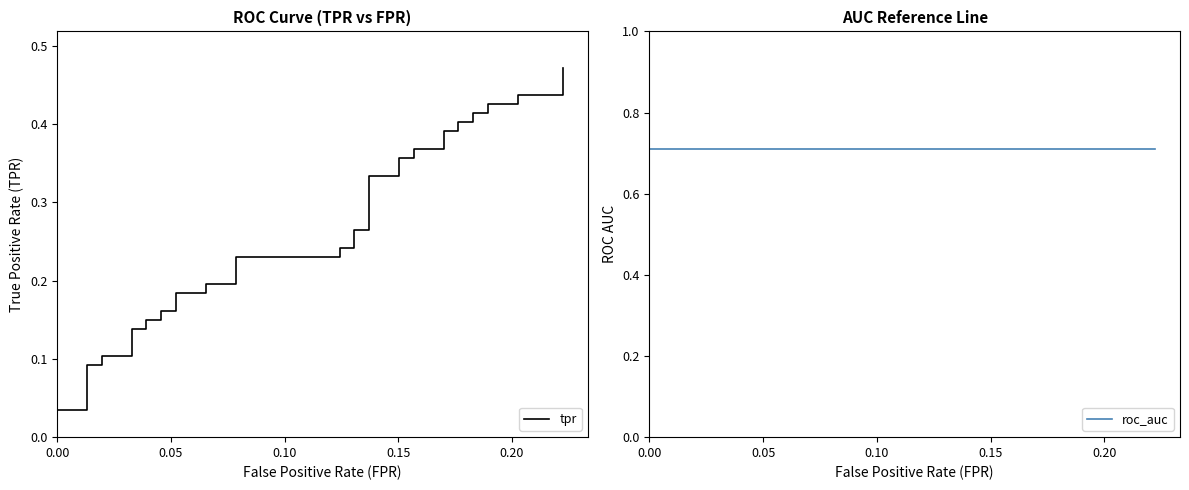

List the series in order of their overall mean, highest first.

roc_auc, tpr